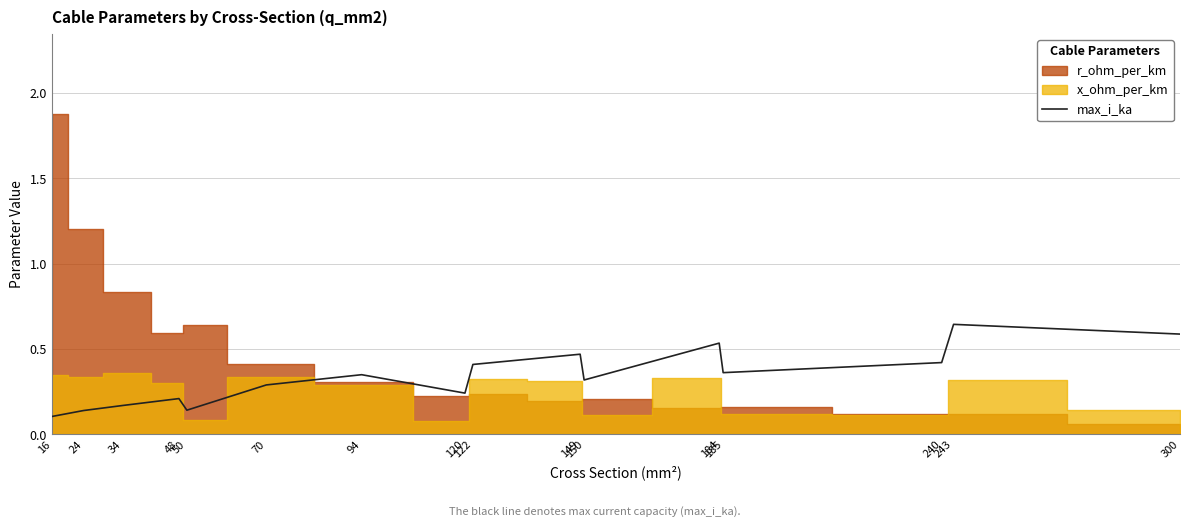

Reading left to right, extract all data points from this chart.

16=0.1	24=0.1	34=0.2	48=0.2	50=0.1	70=0.3	94=0.3	120=0.2	122=0.4	149=0.5	150=0.3	184=0.5	185=0.4	240=0.4	243=0.6	300=0.6